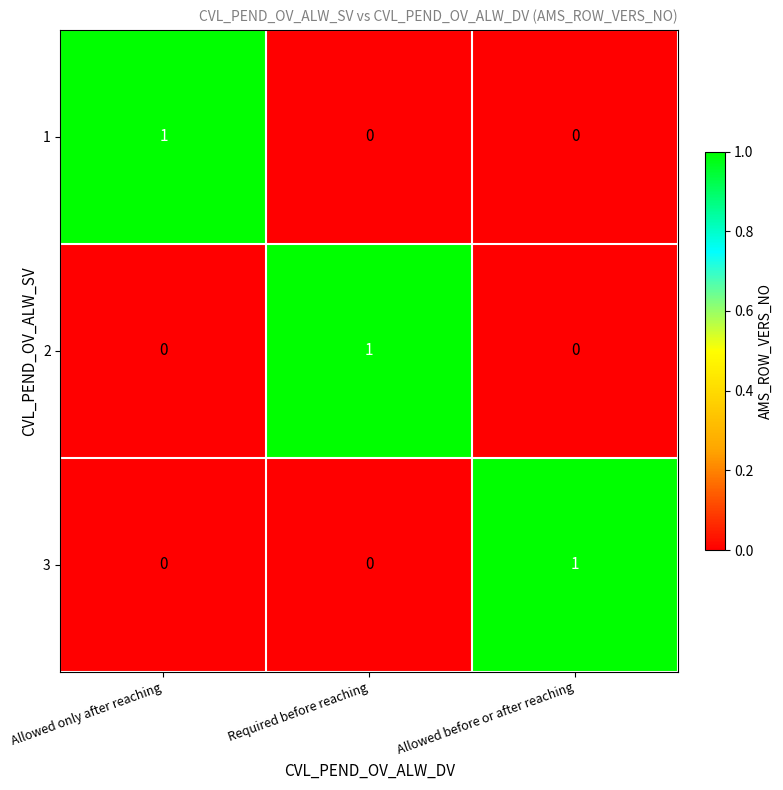

Which category has the highest value in the 2 series?

Required before reaching